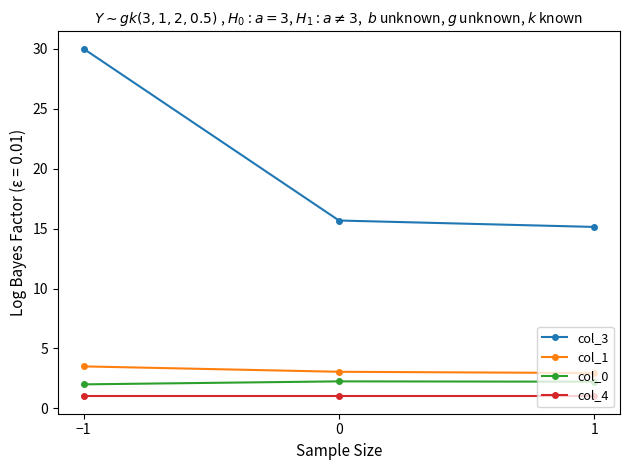

Which series changed the most between −1 and 1?

col_3